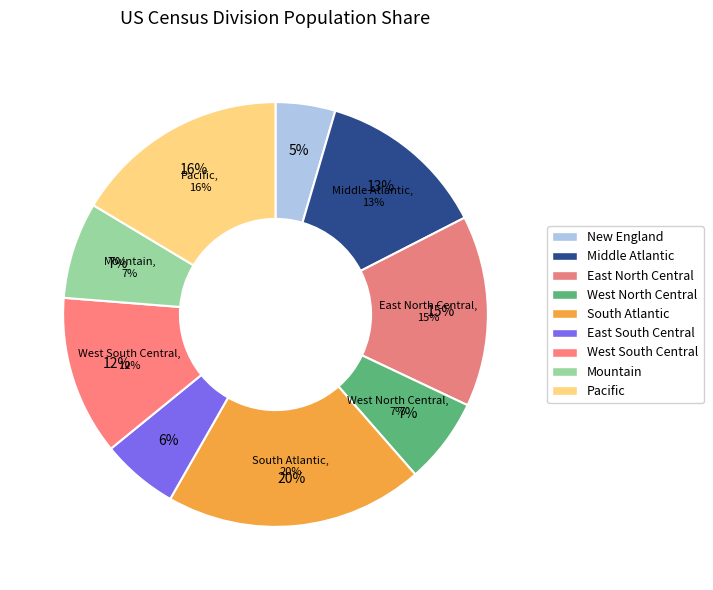

To the nearest percent, what is the combined percentage of East South Central and South Atlantic?

26%